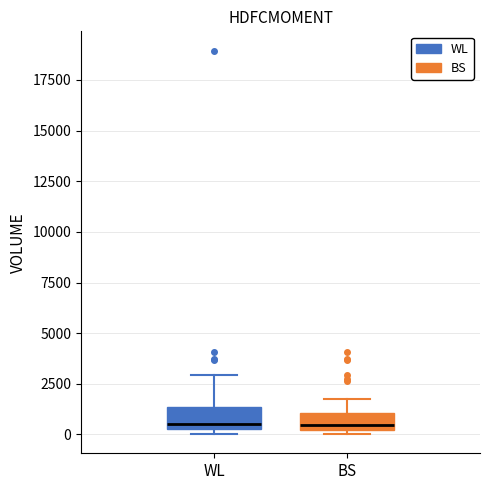

Where is the upper edge of the box for BS on the y-axis? The values are not printed on the chart, so give them approximately, as read against the axis.

1000